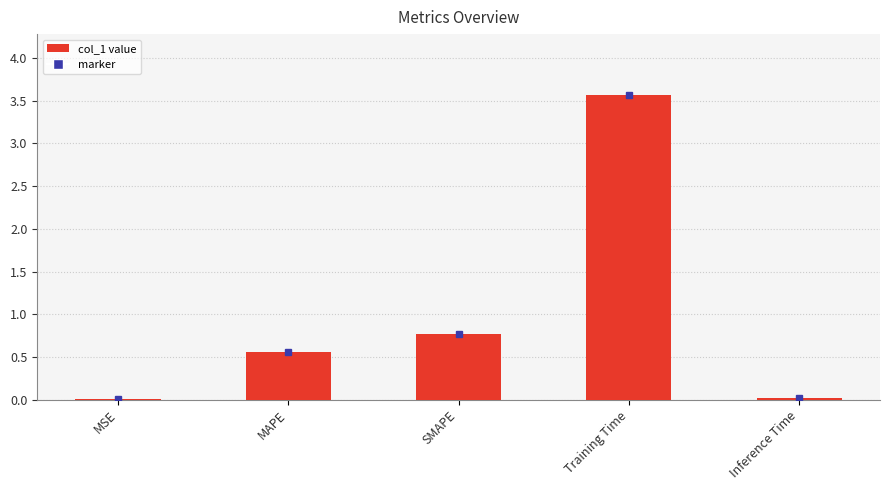

True or false: the data shows 0.4 at MAPE.

False